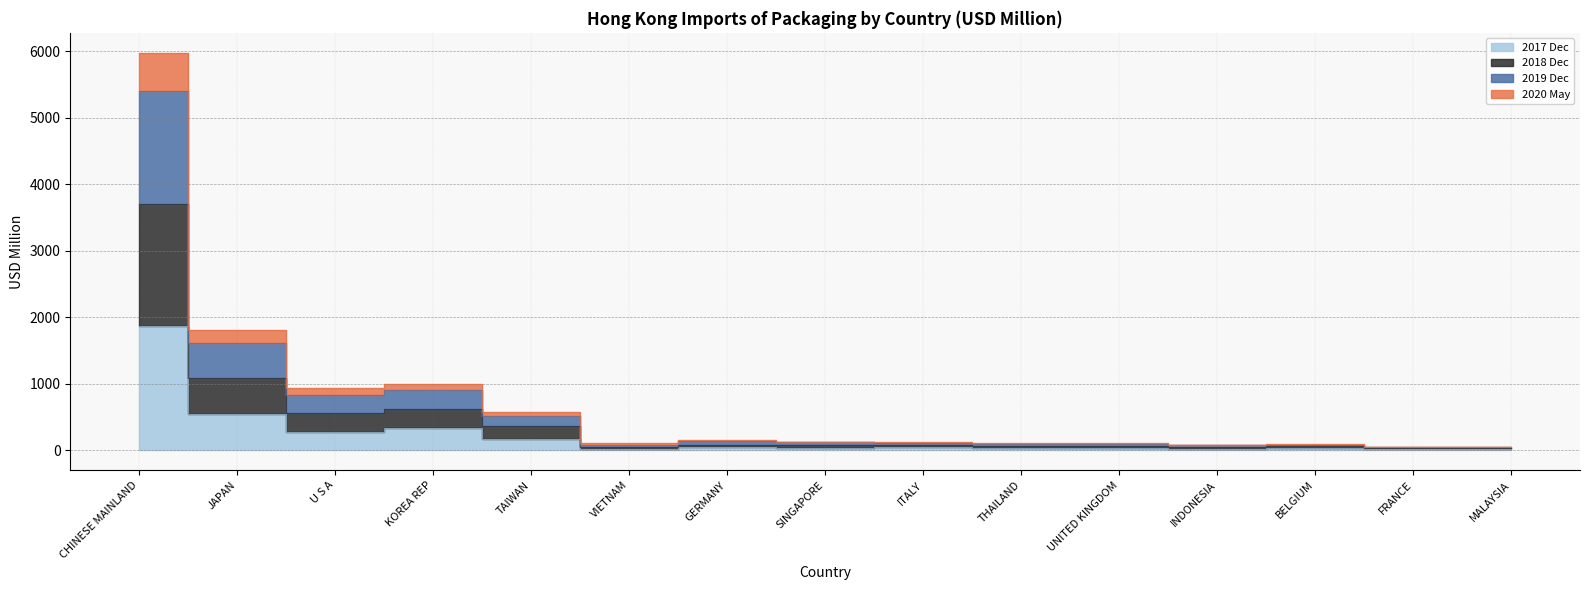

True or false: 202005 and 201812 intersect in this chart.

False